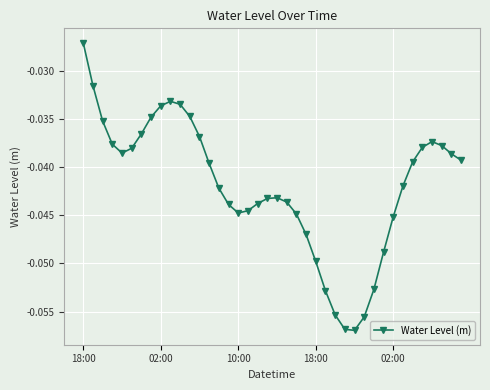

True or false: there are more than 0 points higher than both neighbors.

True